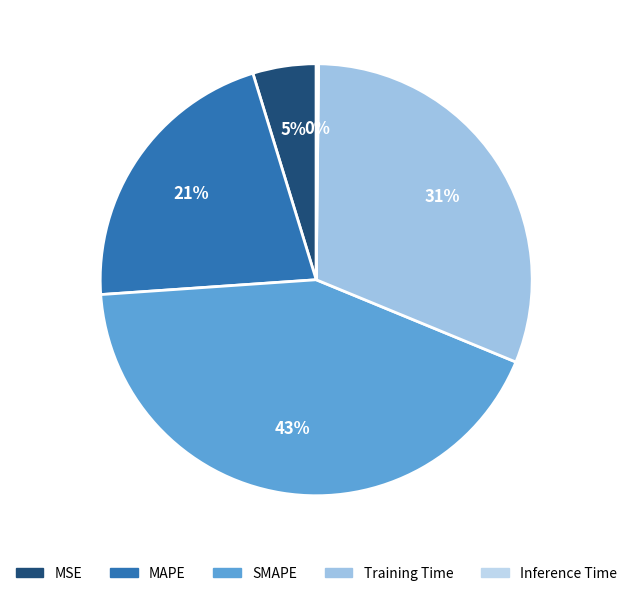

How many slices are in this pie chart?

5